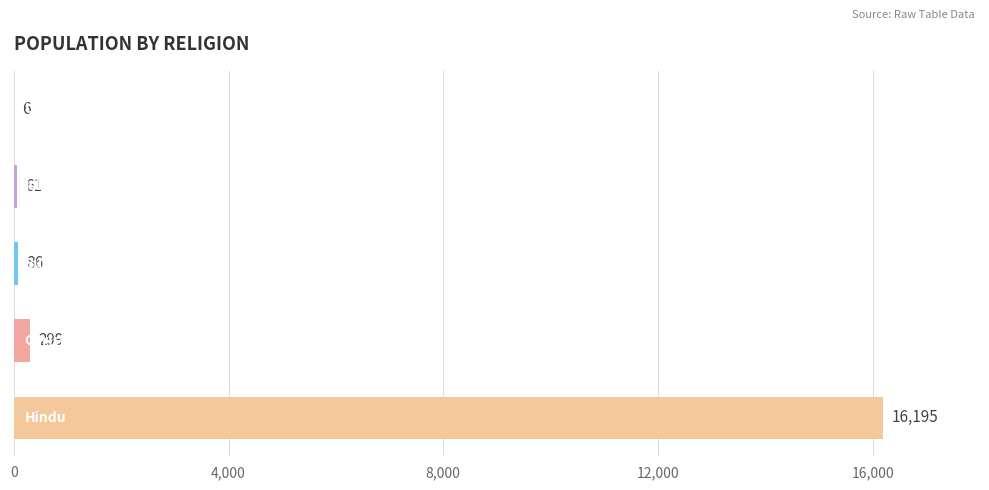

What is the greatest value displayed?

16195